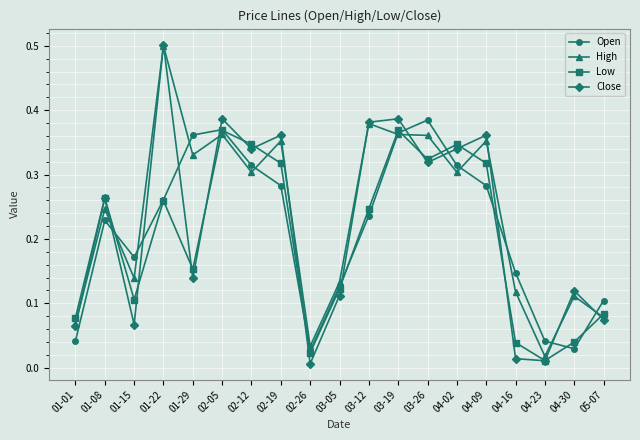

At which category does Open reach its first local valley?

01-15